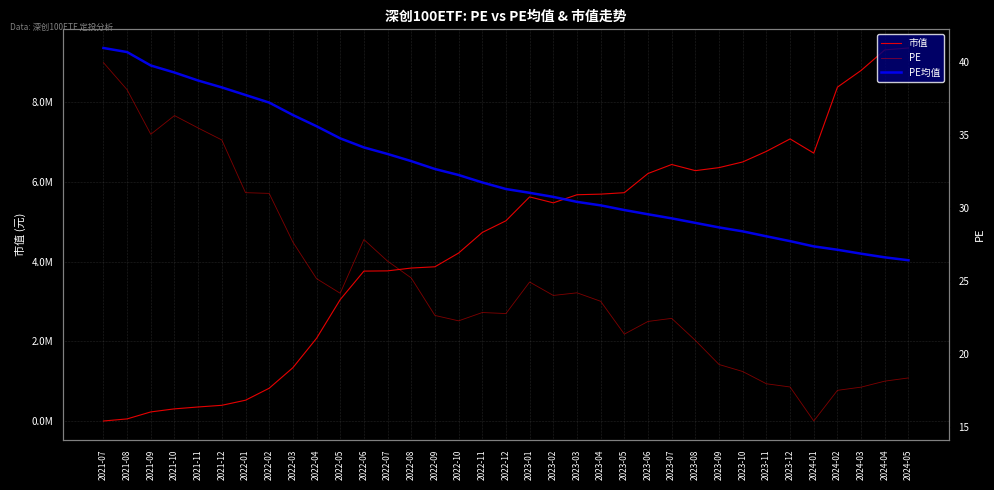

What is the difference between the 市值 values at 2022-11 and 2022-12?

292872.3